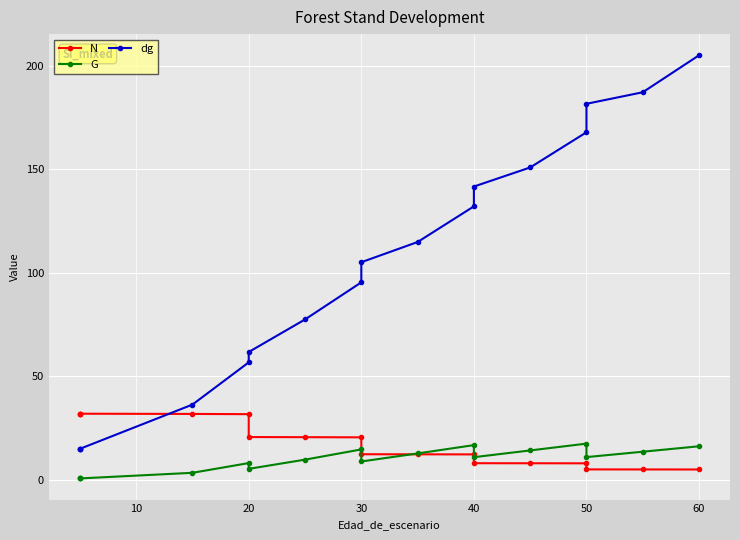

Is it true that N equals 52.2 at 10?

False